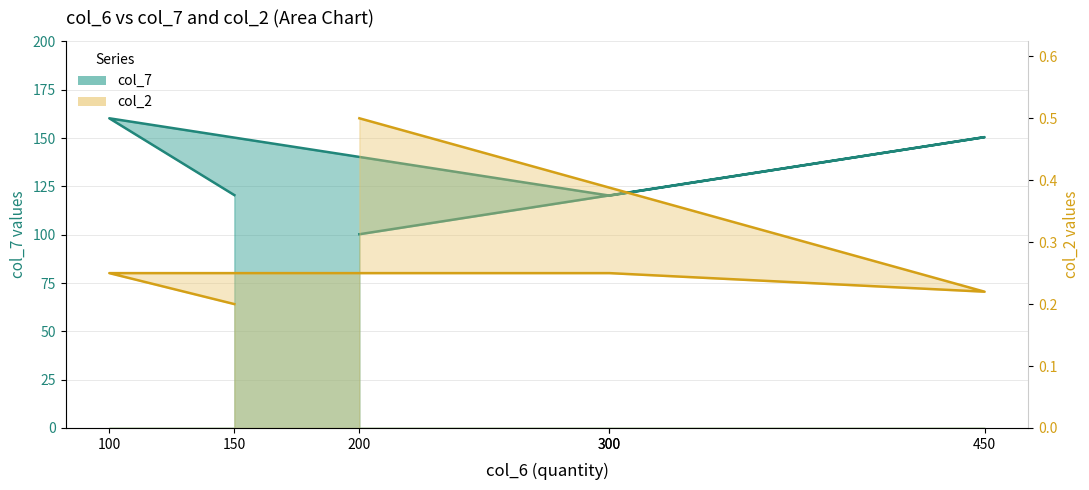

True or false: col_7 and col_2 cross at least once.

False